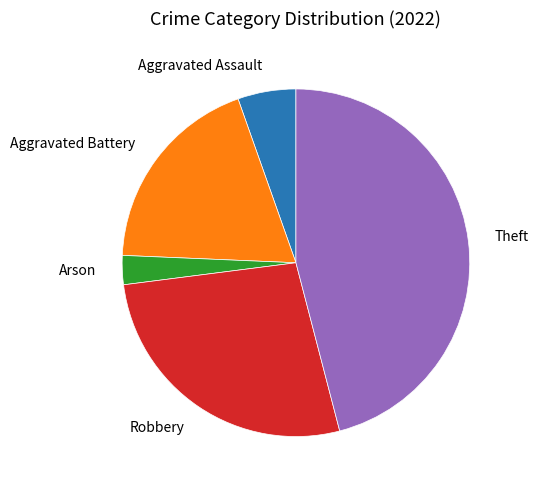

Is there a majority slice in this chart?

No